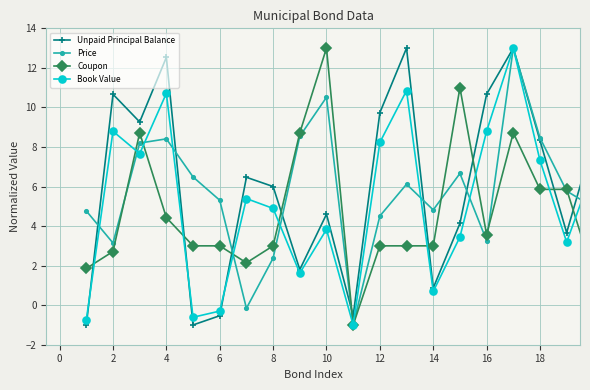

True or false: Coupon has more than 1 interior local peaks.

True